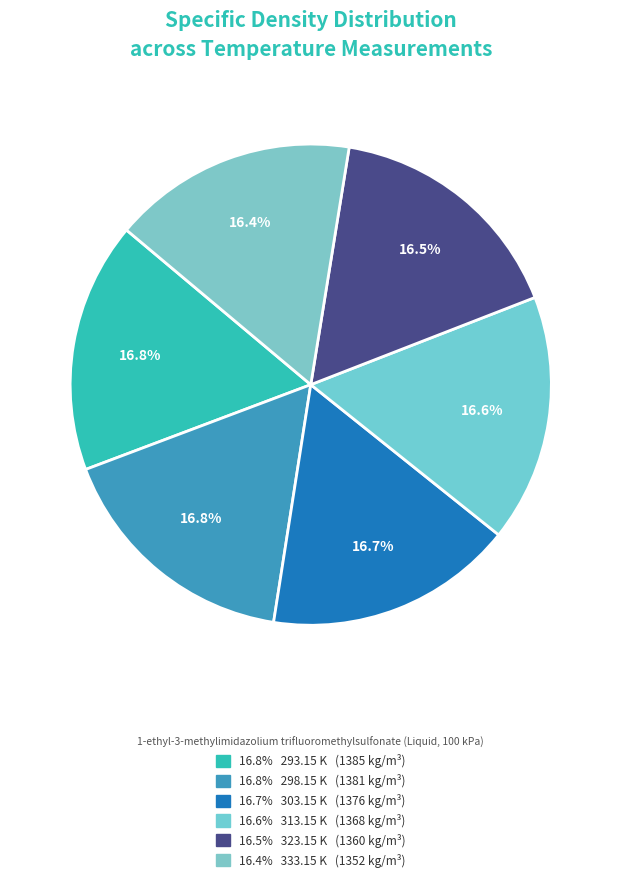

Between 293.15 K and 333.15 K, which is larger?

293.15 K